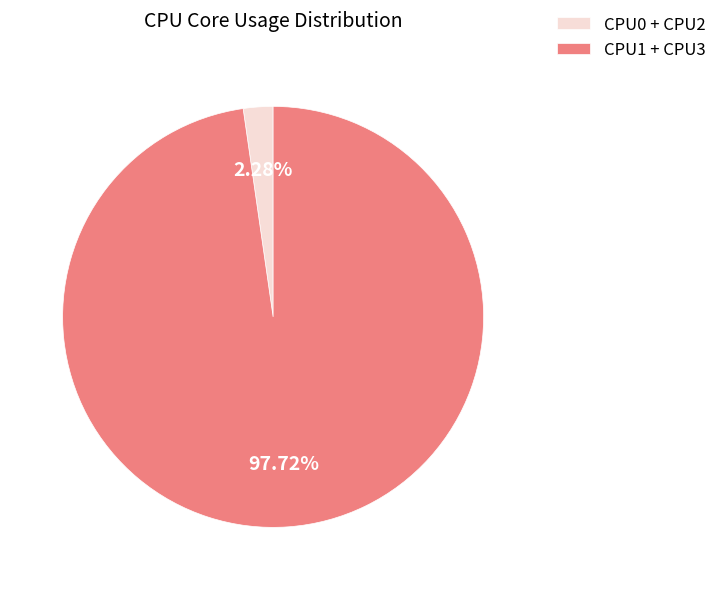

Which category has the biggest portion of the pie?

CPU1 + CPU3